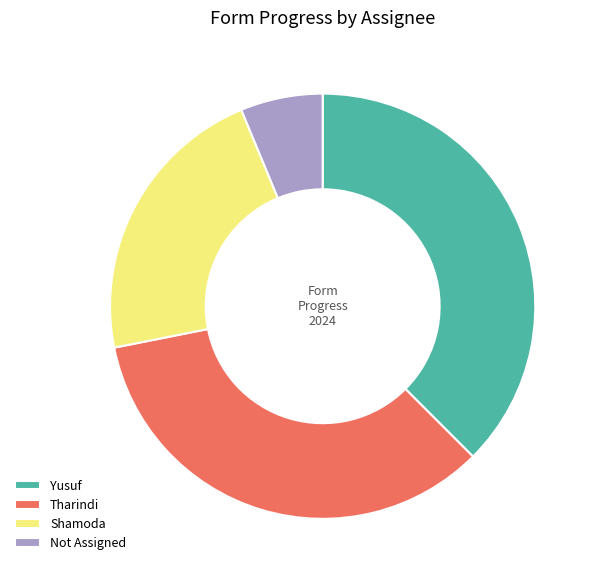

Is there a majority slice in this chart?

No